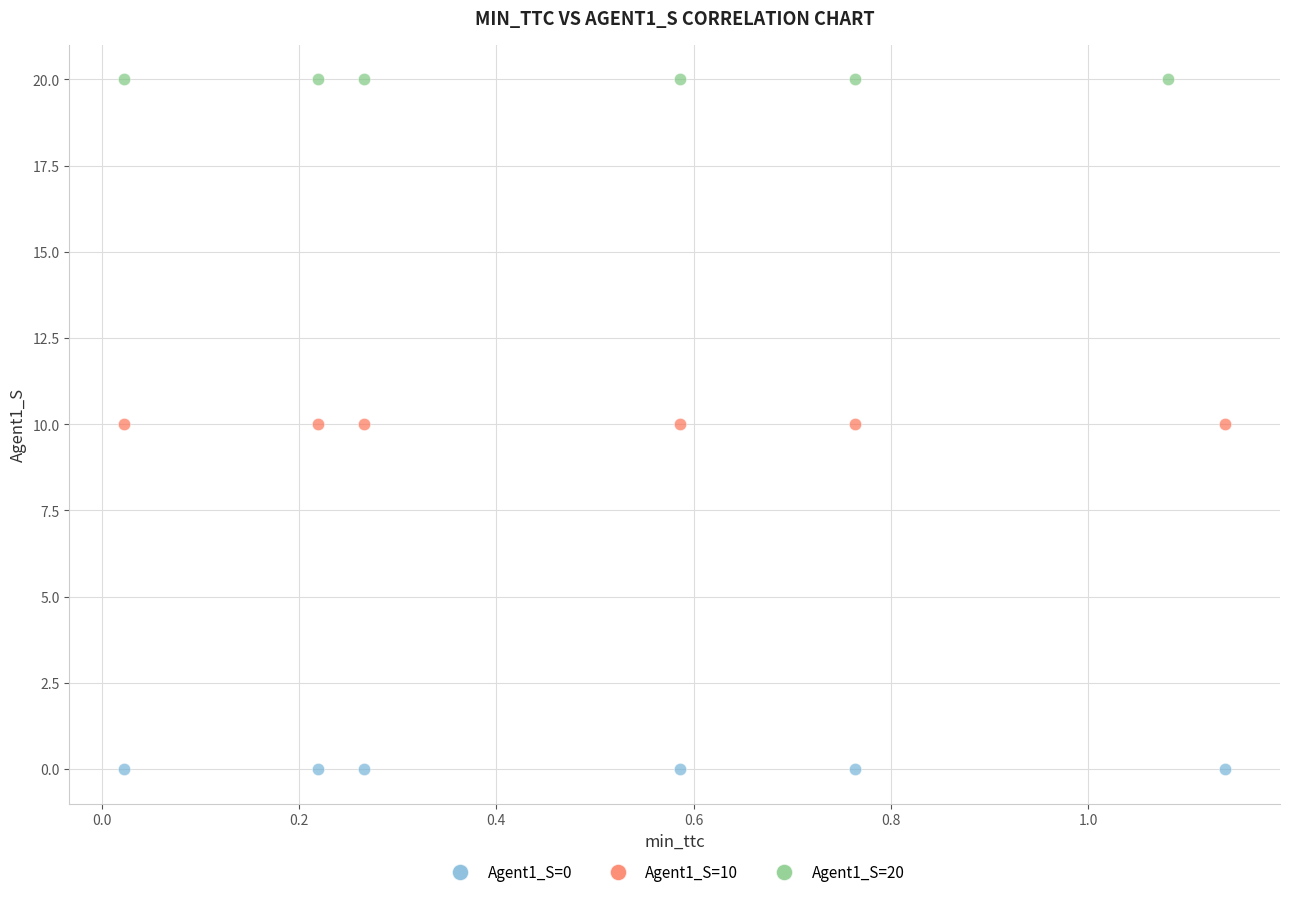

Which series reaches the minimum Y coordinate?

Agent1_S=0